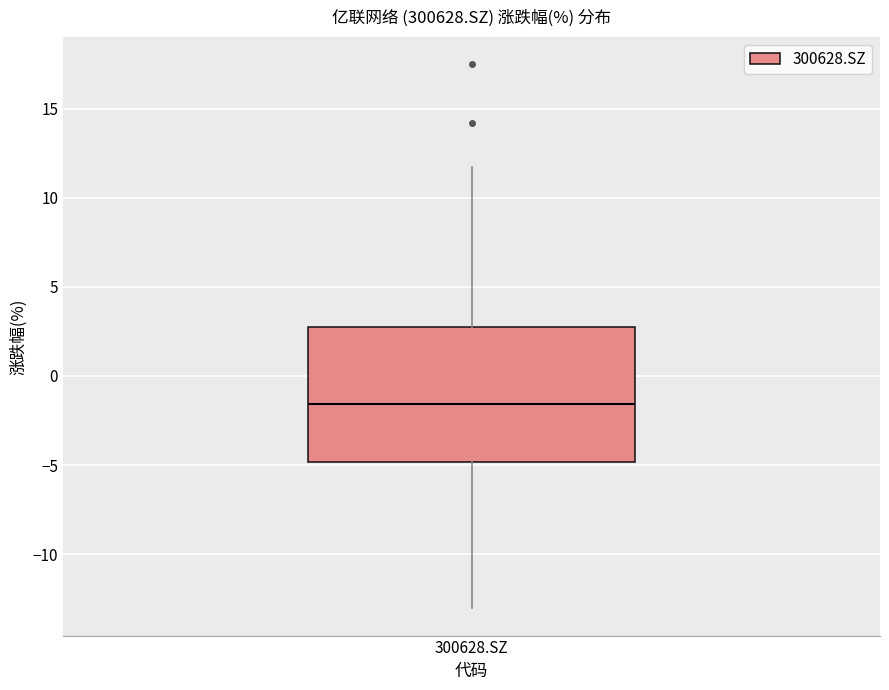

Where does the upper whisker of the box for 300628.SZ end on the y-axis? The values are not printed on the chart, so give them approximately, as read against the axis.

11.5